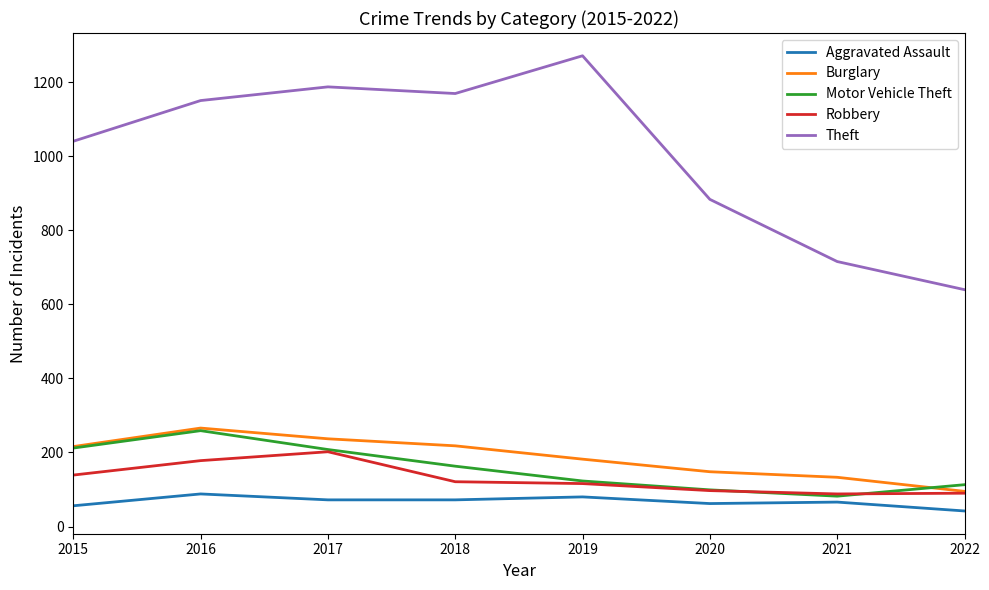

Which series changed the most between 2019 and 2021?

Theft